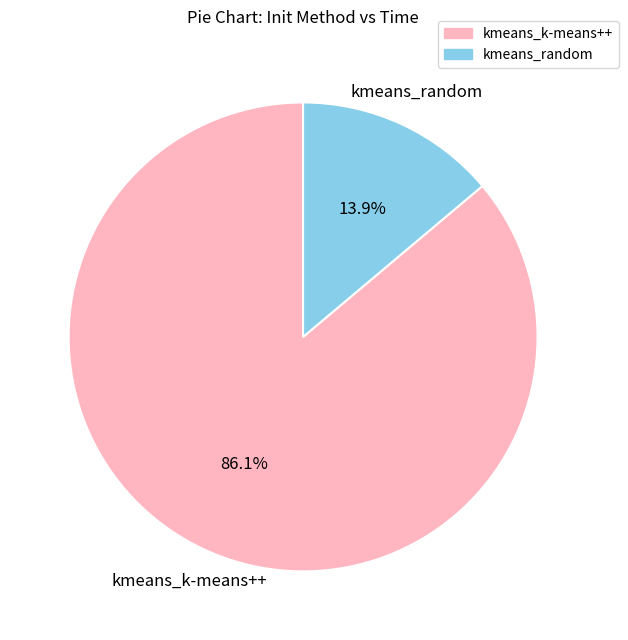

True or false: kmeans_k-means++ accounts for 86% of the total.

True